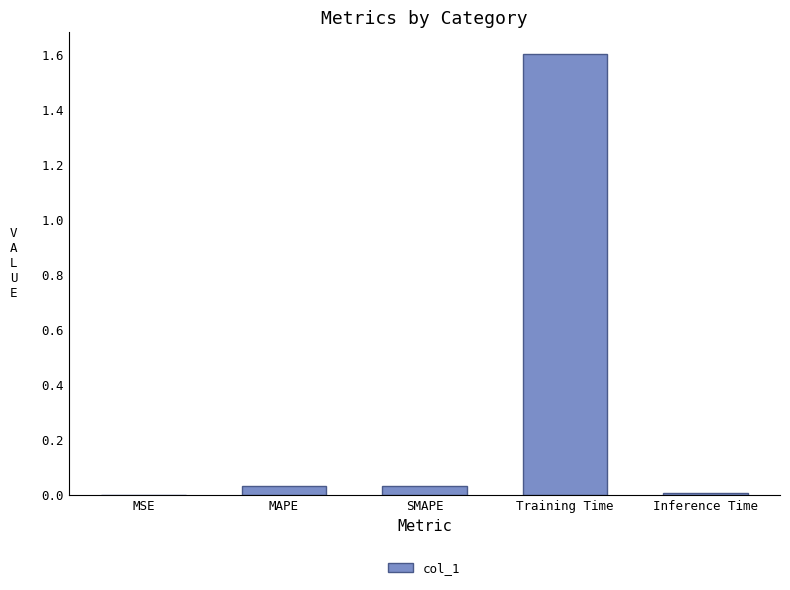

What is the greatest value displayed?

1.6